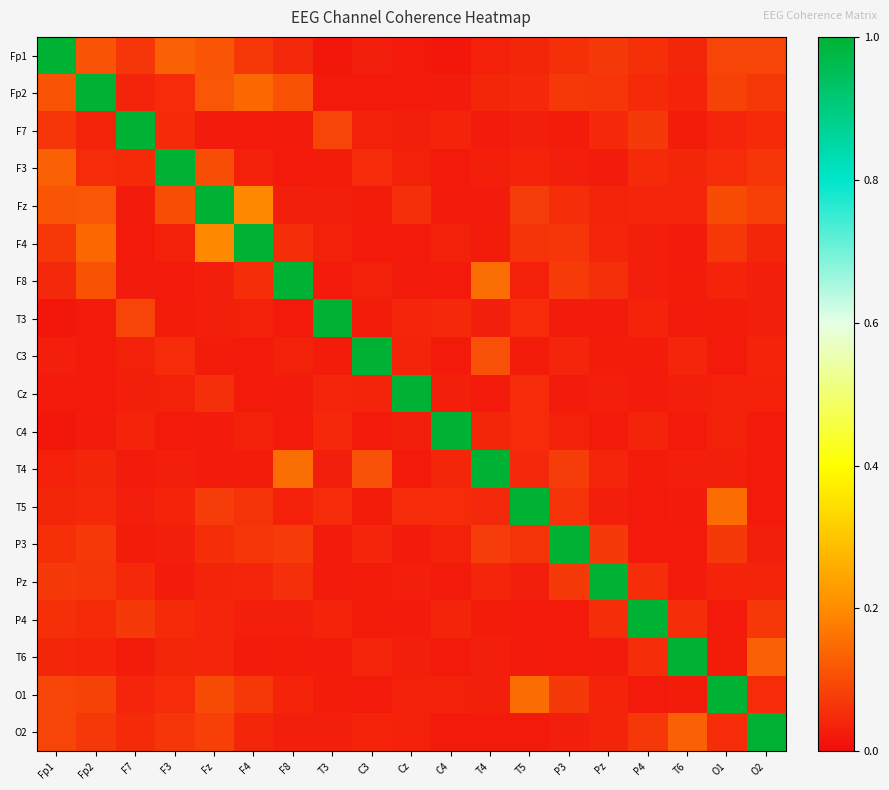

At which category does the chart reach its peak across all series?

Fp1